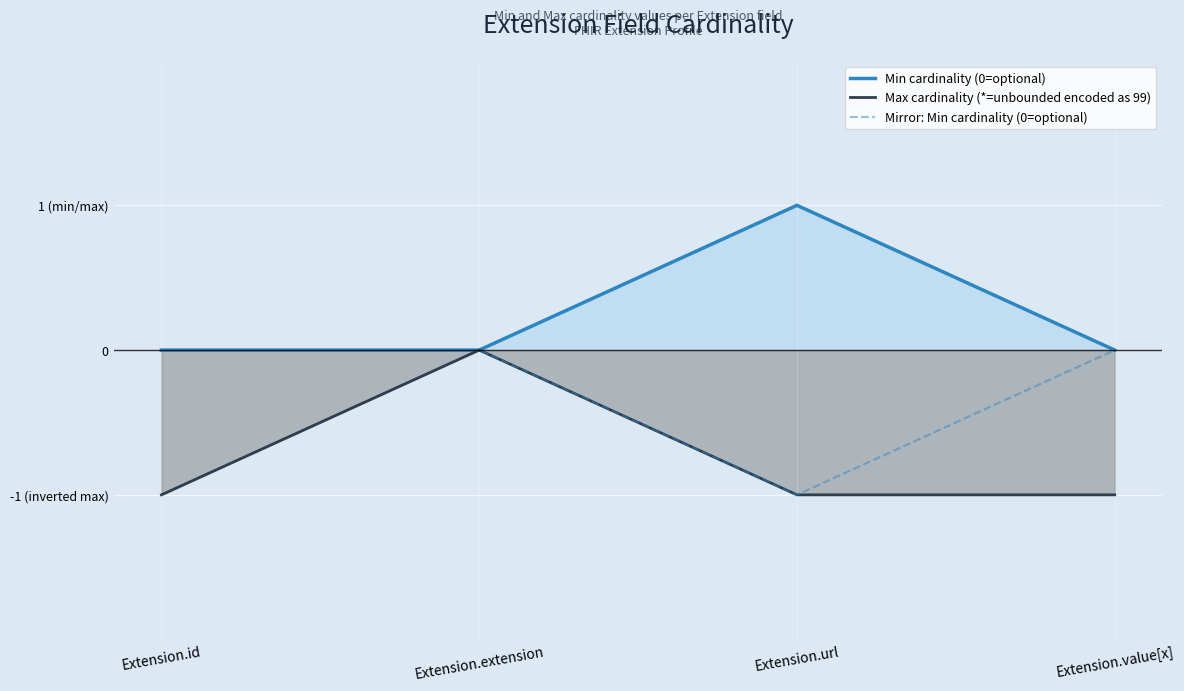

In Mirror: Min cardinality (0=optional), how many points are lower than both neighbors (excluding endpoints)?

1